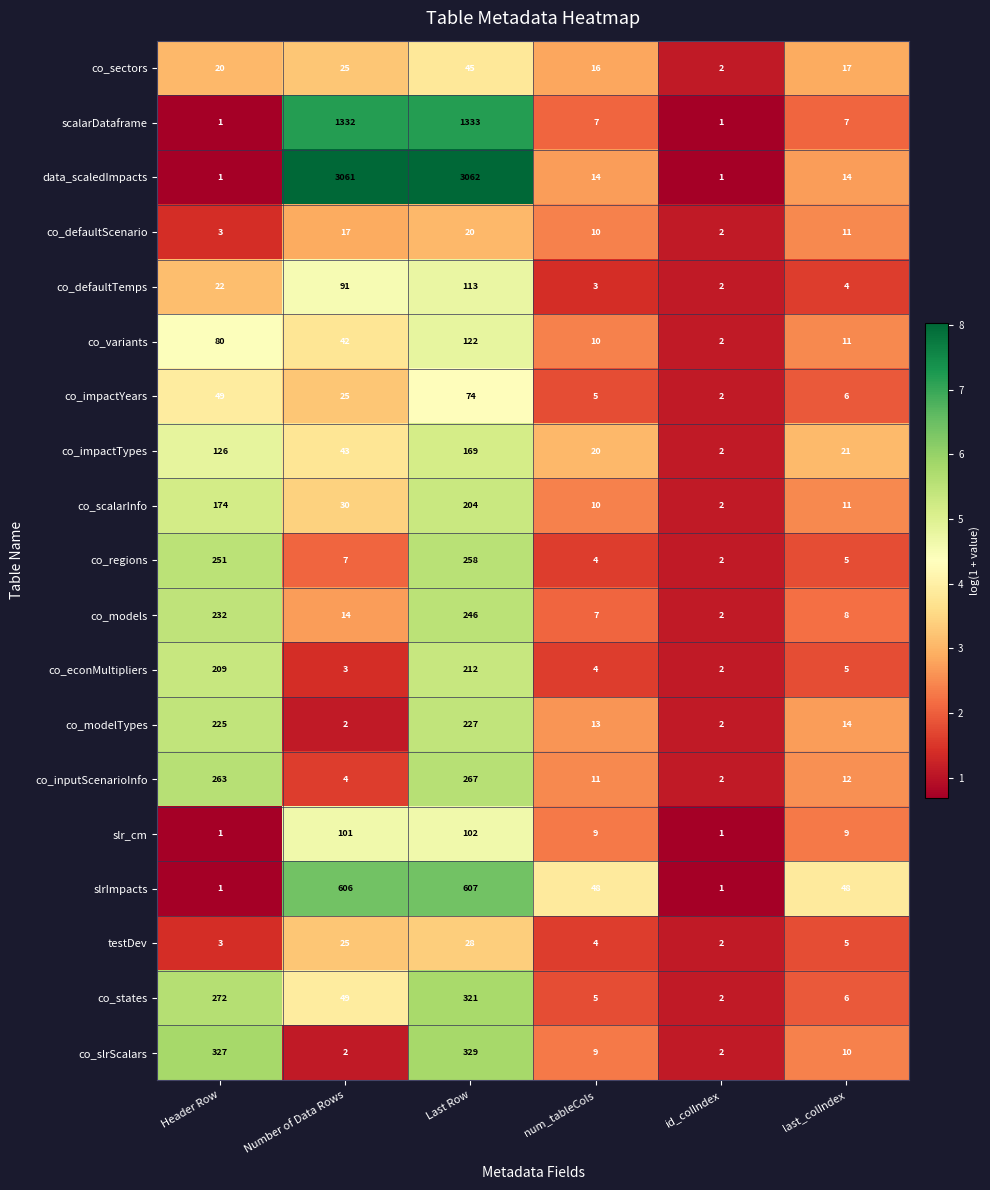

At which category is the sum across all series the highest?

Last Row